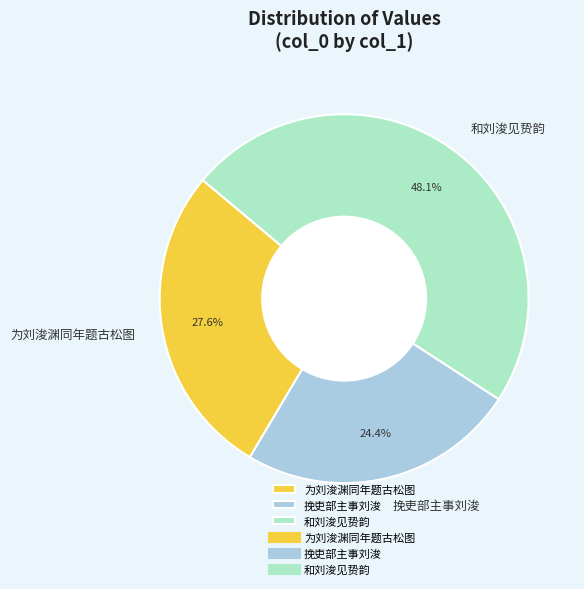

Does 挽吏部主事刘浚 account for over 50% of the chart?

No